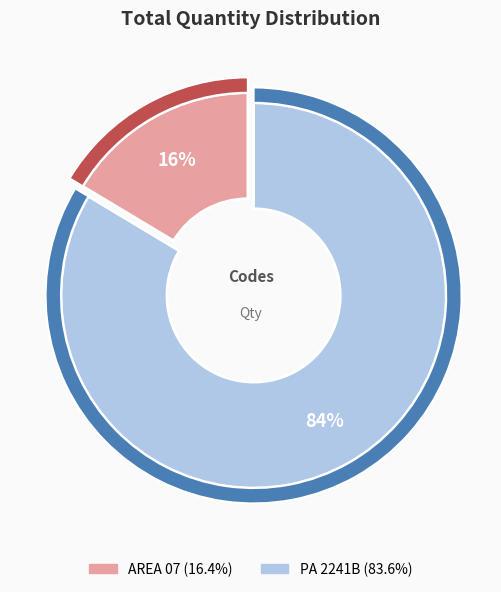

Is it true that PA 2241B is 84% of the pie?

True